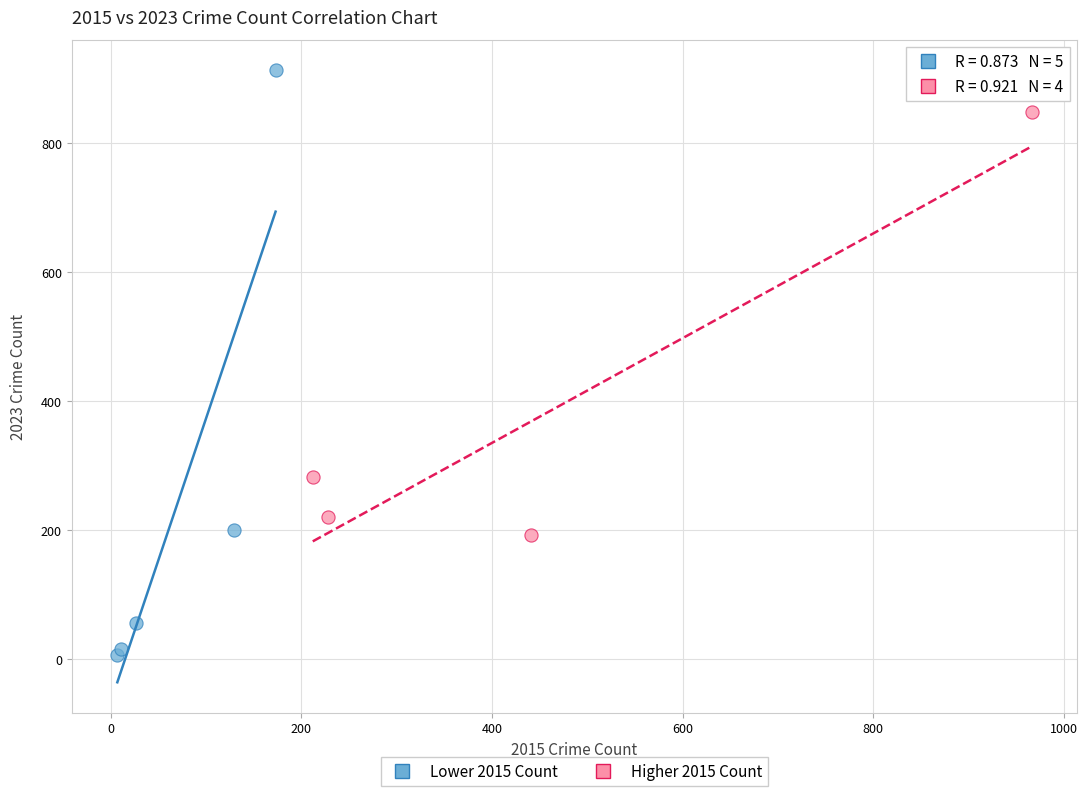

Which series has the widest spread of Y values?

Lower 2015 Count